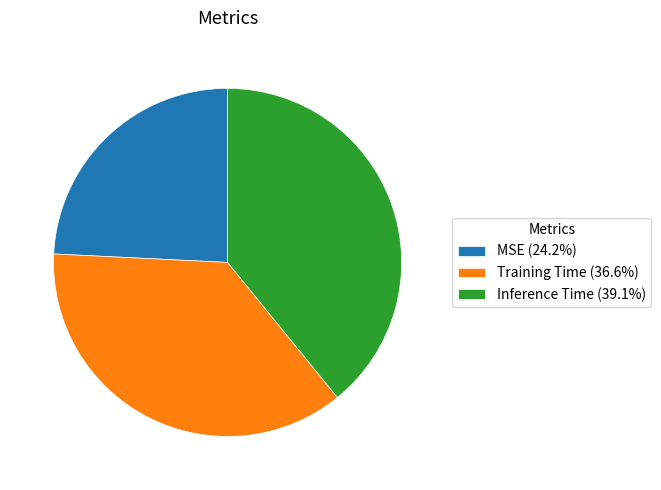

Do Training Time and MSE together represent more than half of the pie?

Yes